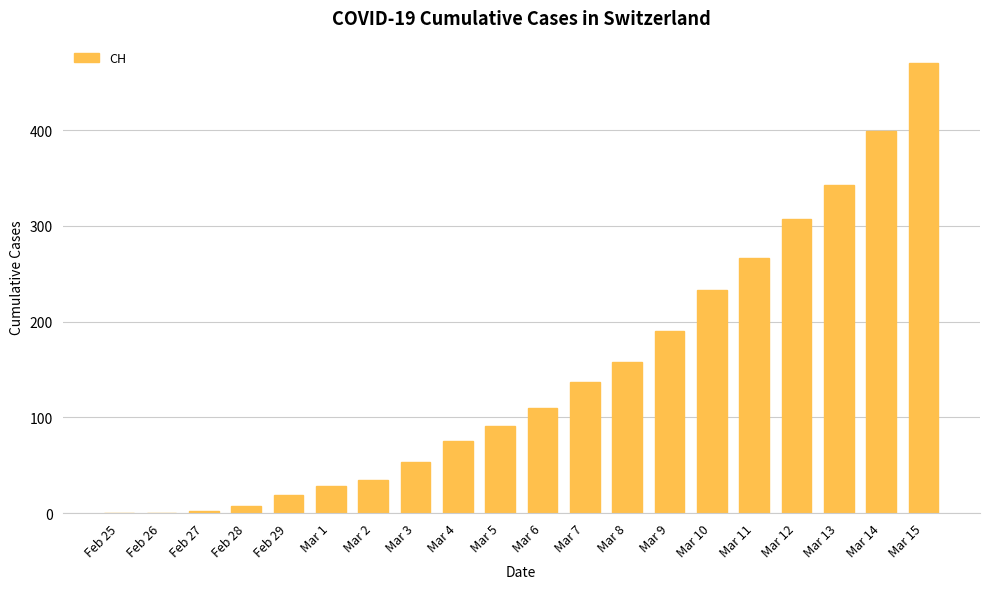

What is the change in value from Feb 26 to Mar 9?

+190